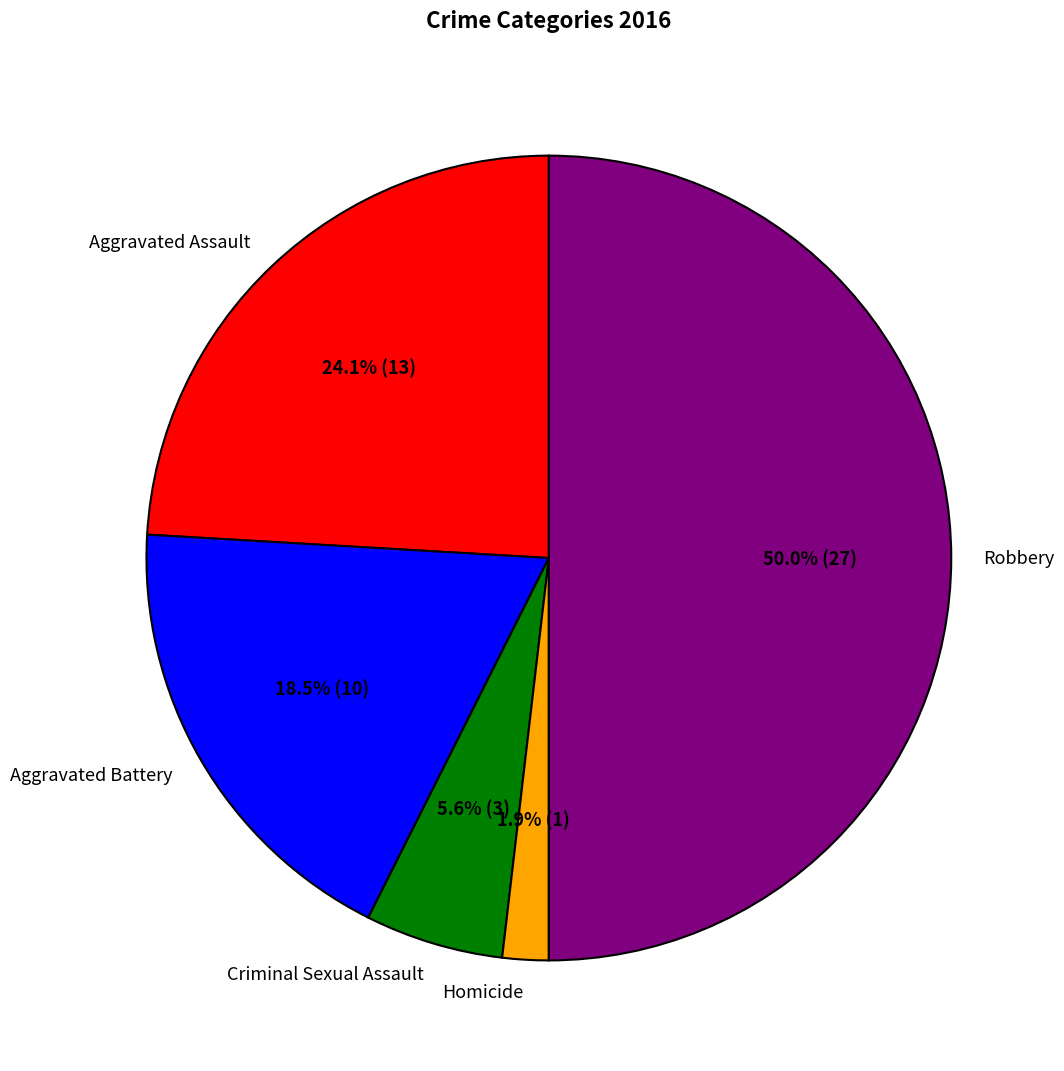

Is it true that Criminal Sexual Assault is 6% of the pie?

True